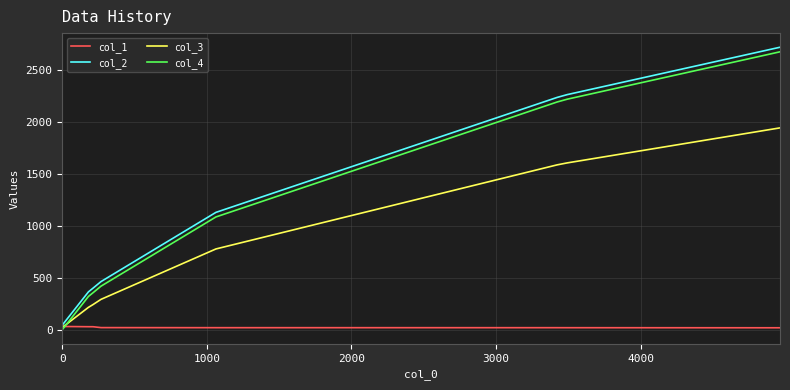

After their last crossing, which series has the higher values: col_1 or col_4?

col_4